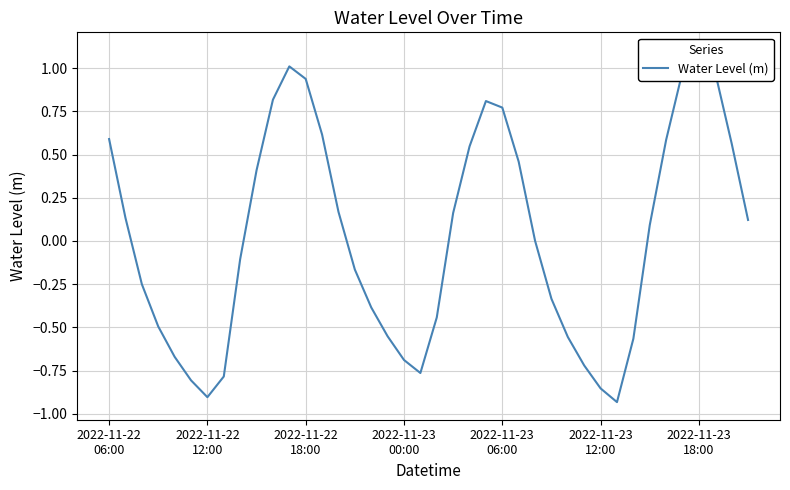

What is the difference between the second highest and second lowest values?

1.9